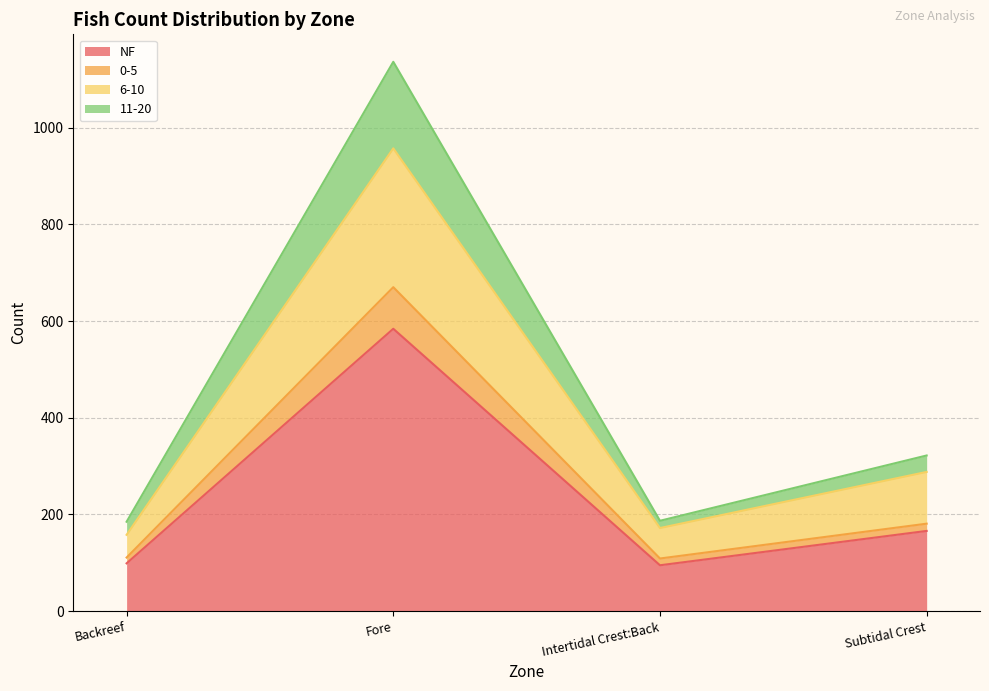

At which category is the sum across all series the highest?

Fore